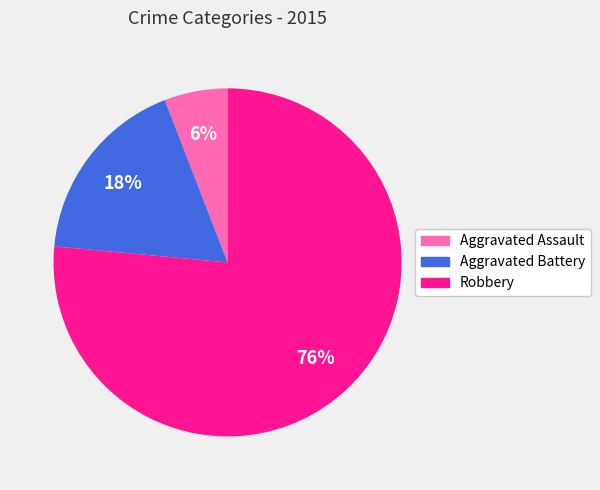

Which has a higher value, Robbery or Aggravated Assault?

Robbery